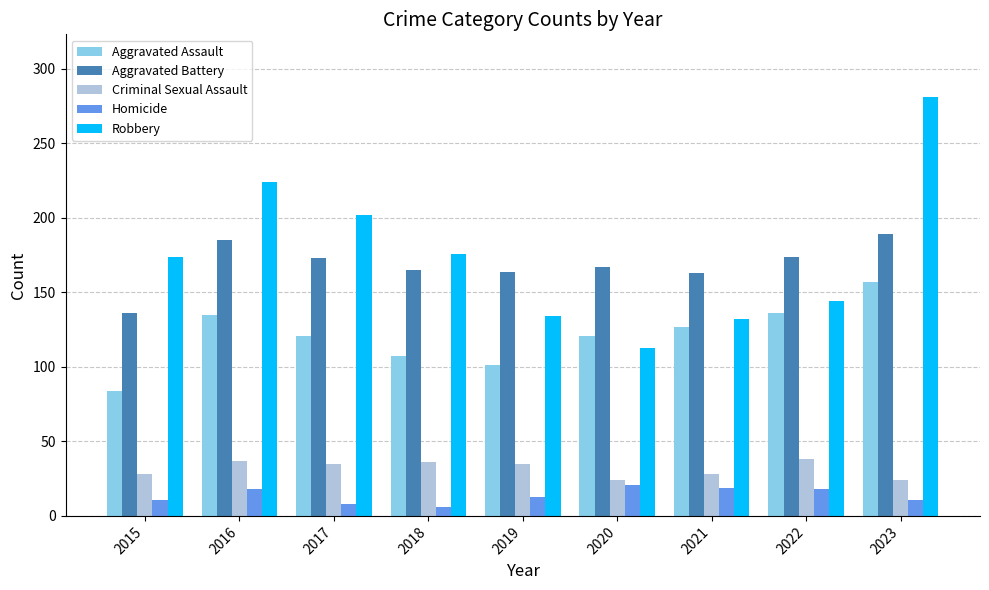

List the series in order of their peak value, lowest first.

Homicide, Criminal Sexual Assault, Aggravated Assault, Aggravated Battery, Robbery